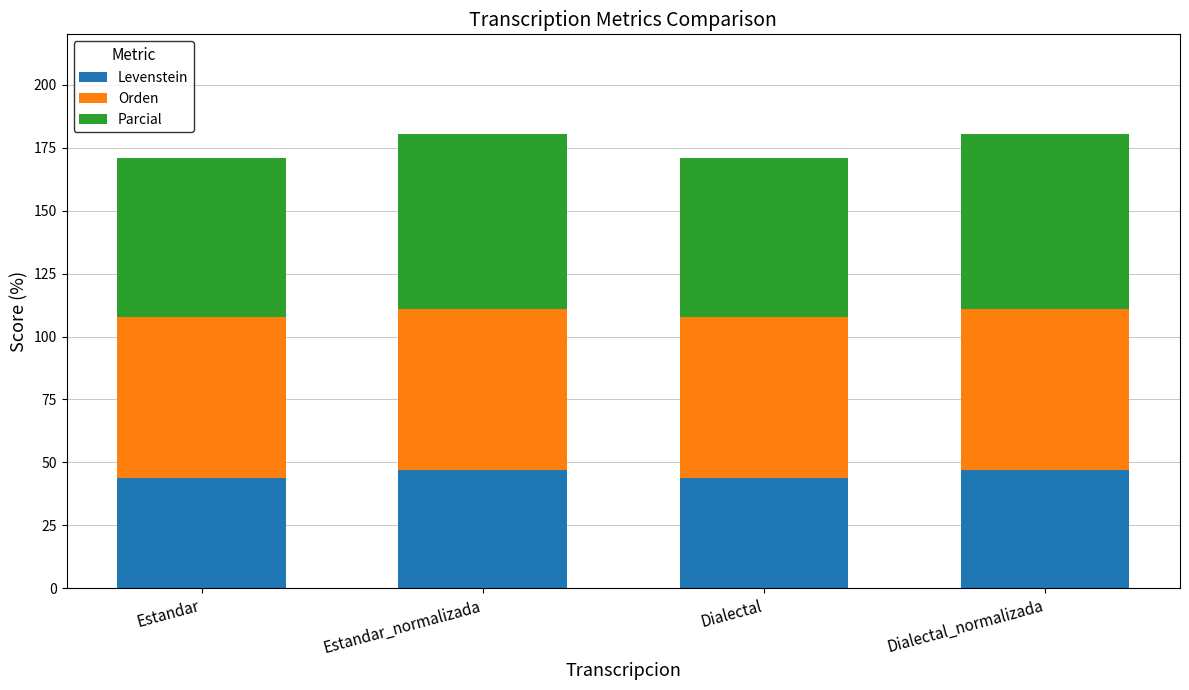

Reading right to left, list the values for the Levenstein series.

Dialectal_normalizada=47.0	Dialectal=43.8	Estandar_normalizada=47.0	Estandar=43.8